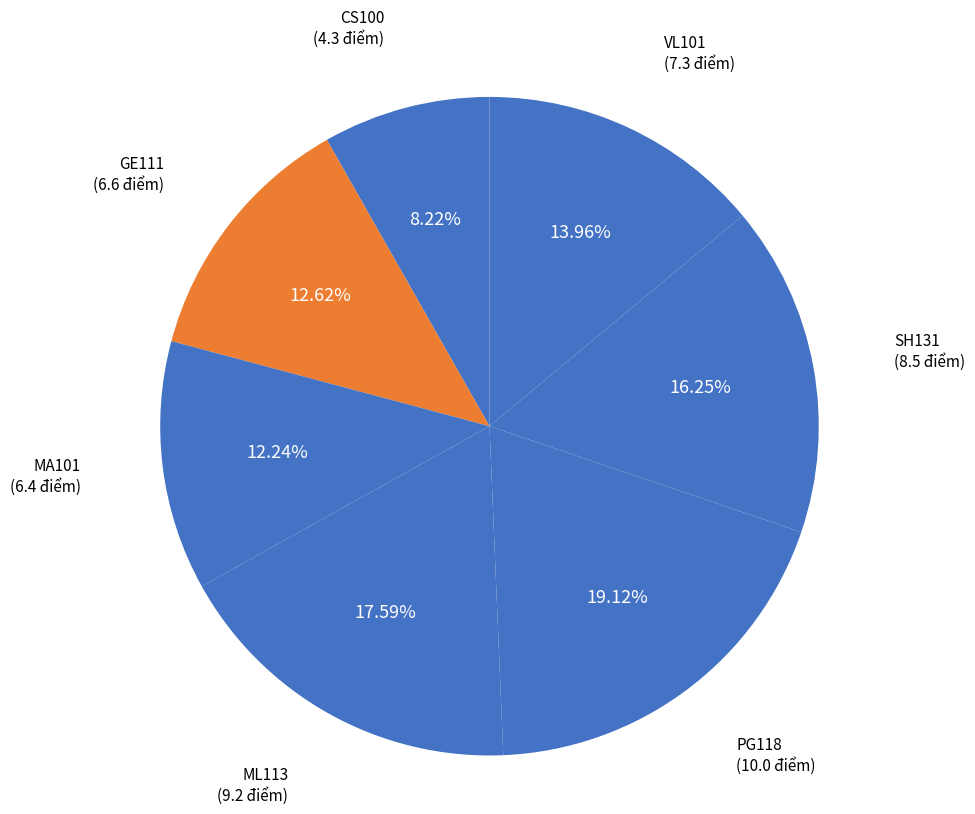

Count the number of slices in the pie.

7